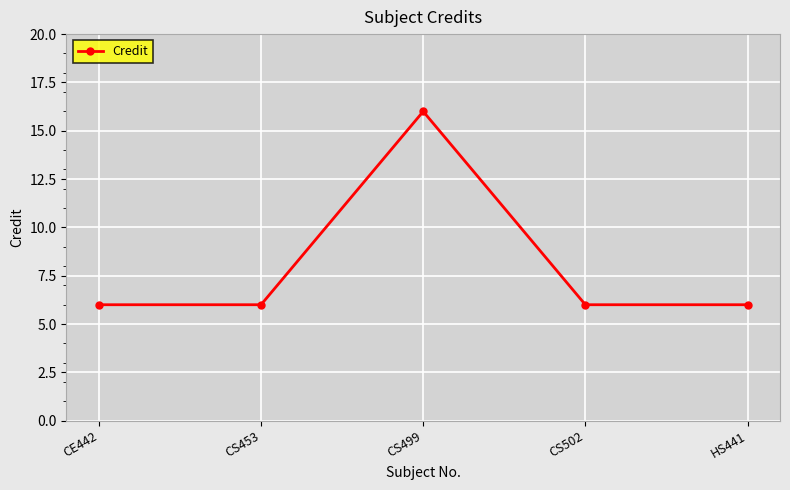

Reading right to left, list all the values displayed in this chart.

6	6	16	6	6